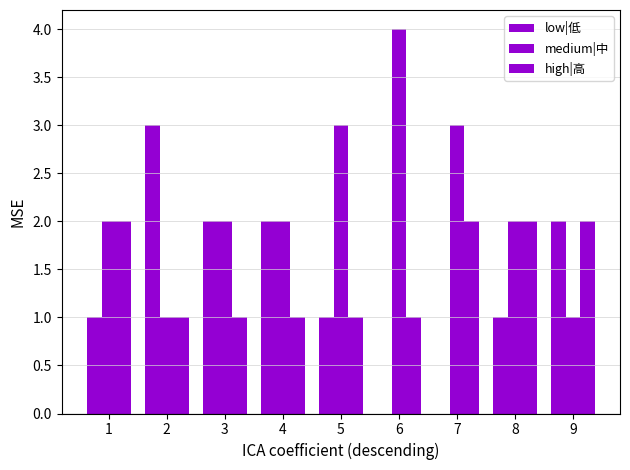

Are the bars grouped side by side (vs. stacked)?

Yes